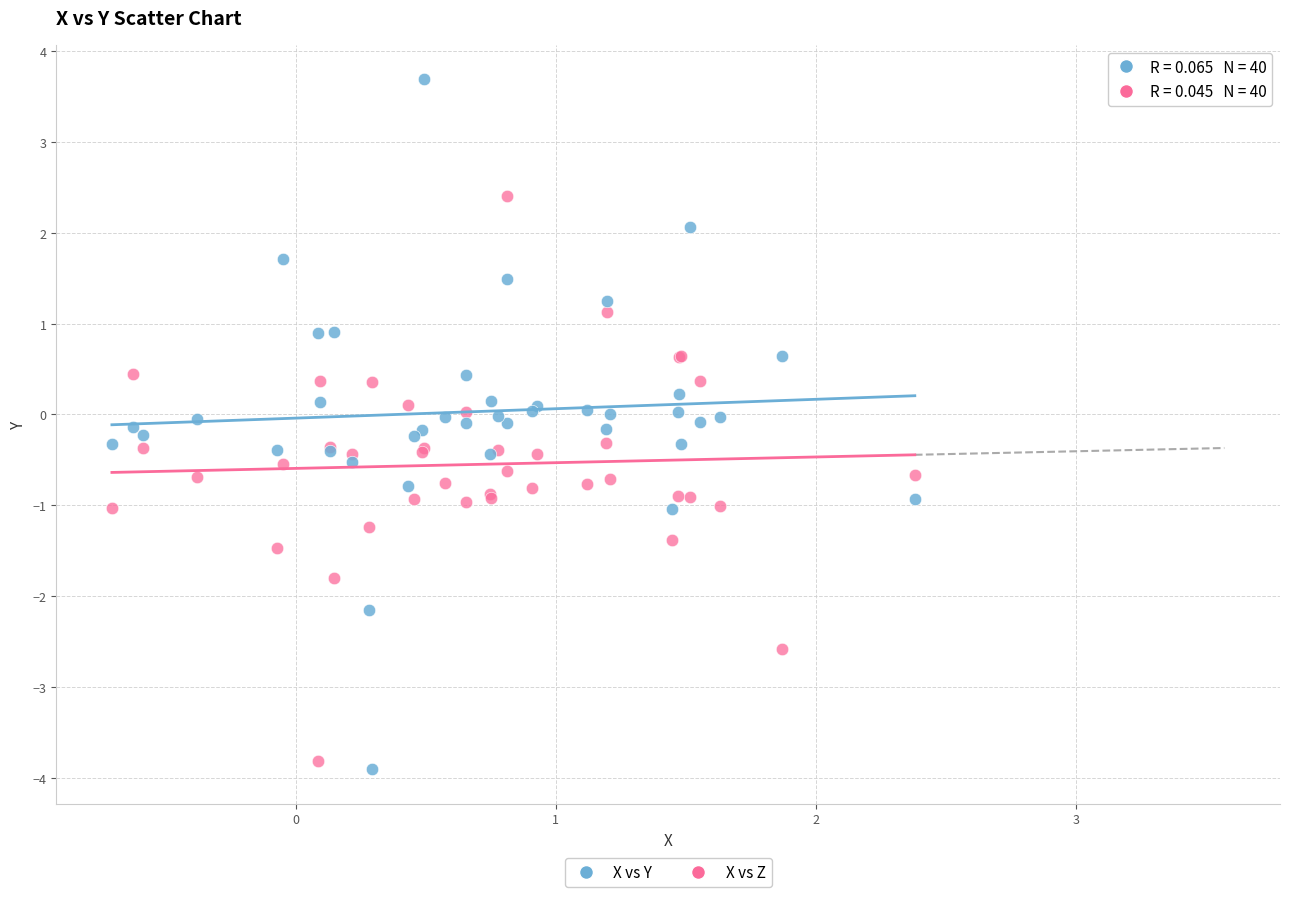

Which series reaches the maximum Y coordinate?

X vs Y